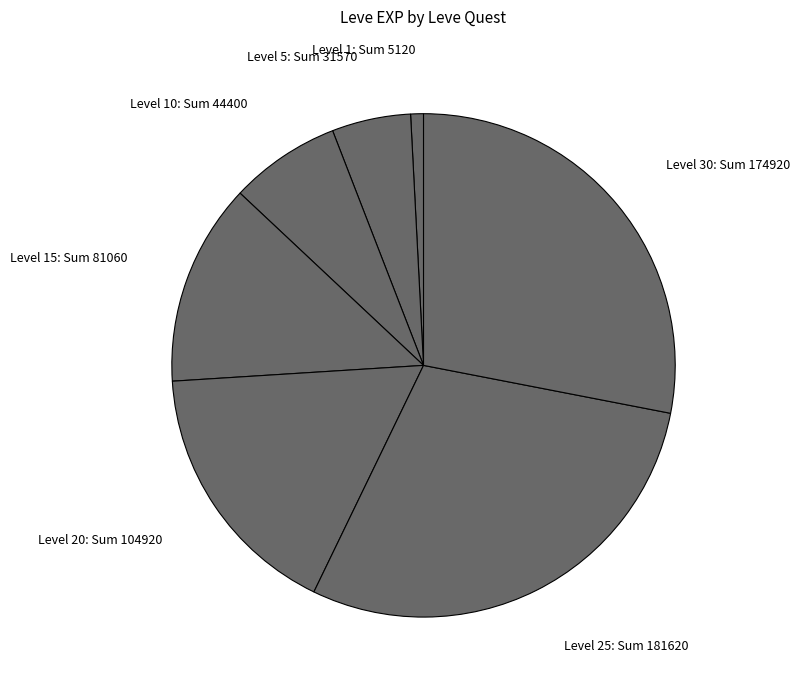

Count the number of slices in the pie.

7